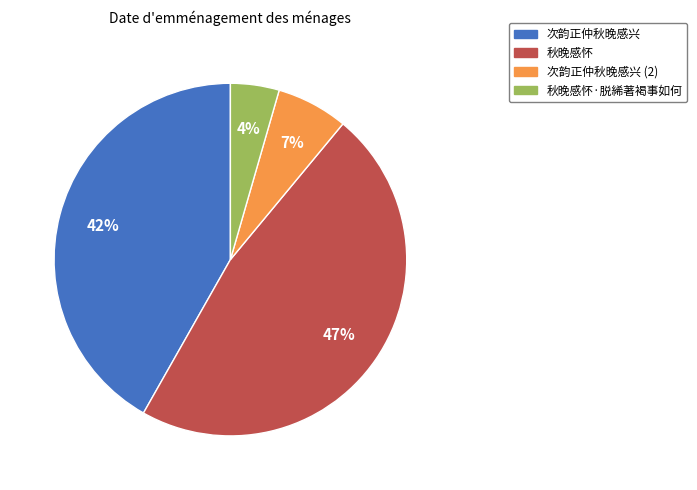

The 秋晚感怀·脱絺著褐事如何 slice represents 13% of the pie. True or false?

False